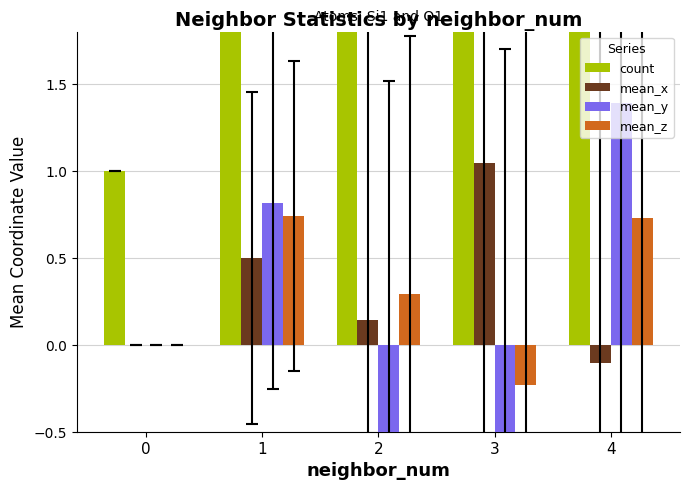

Where does the mean_y series first go above 0?

1